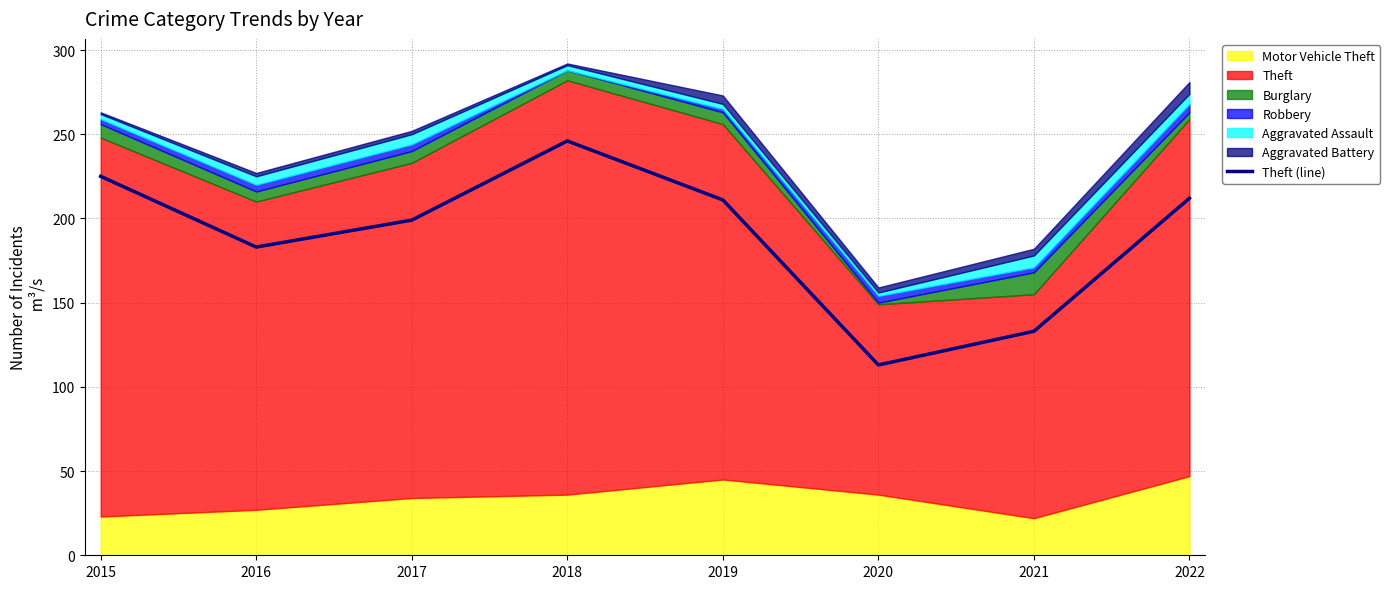

What is the greatest value displayed?

246